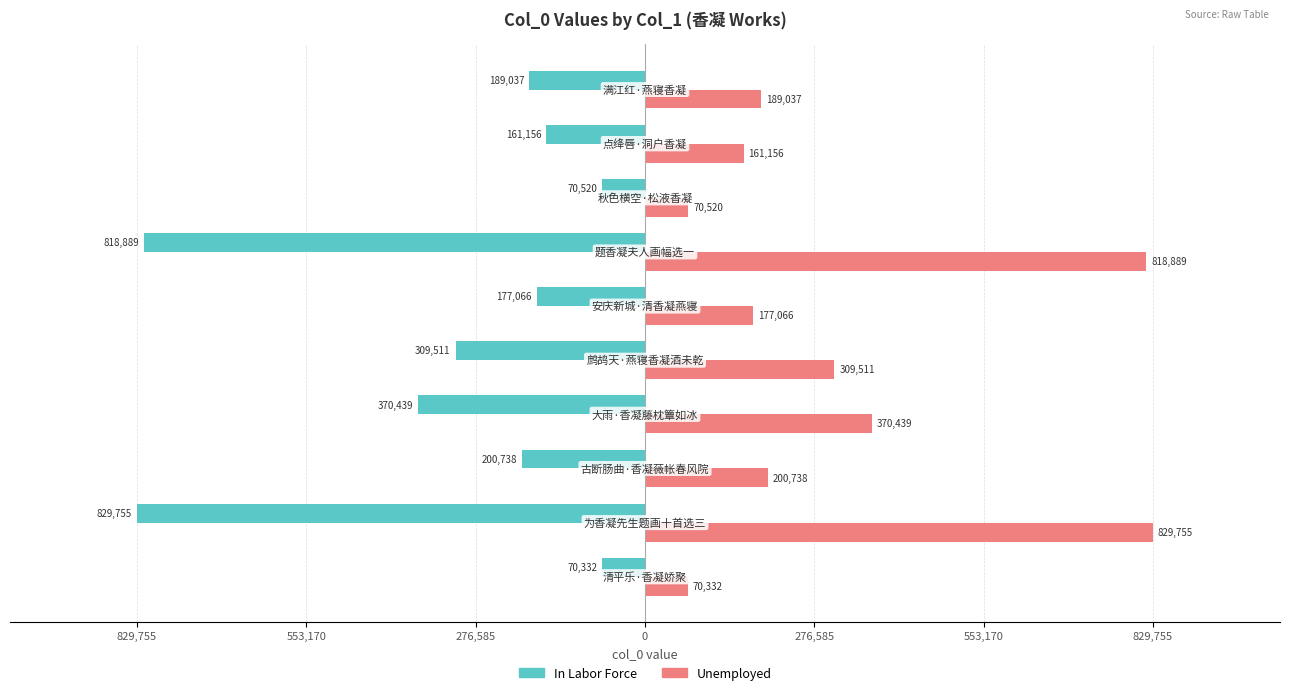

What is the label of the 4th bar from the right?

829,755